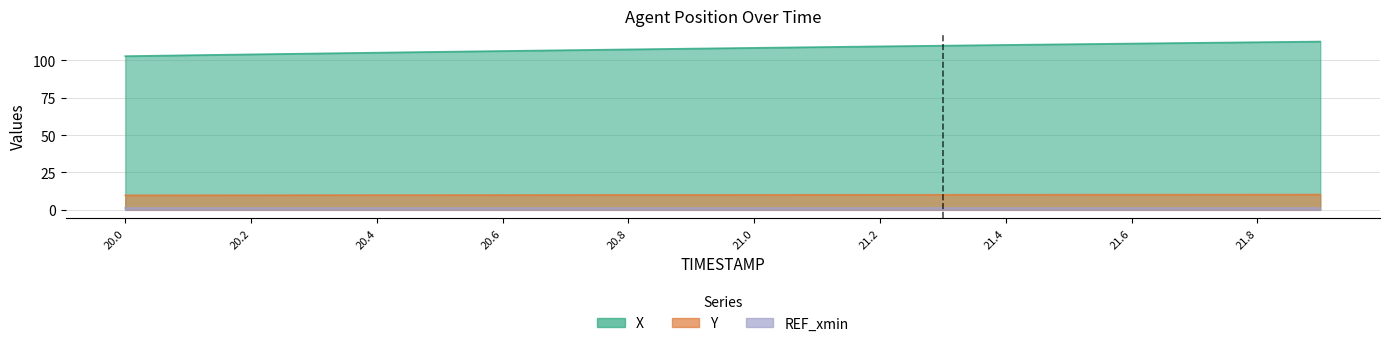

What is the label of the 11th point from the right?

21.8